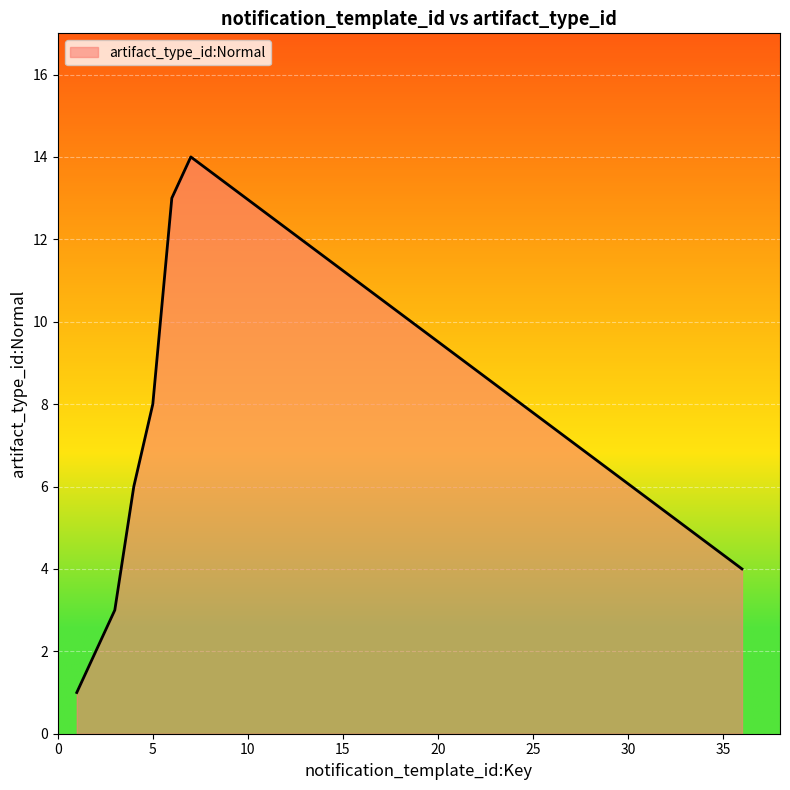

What is the greatest value displayed?

14